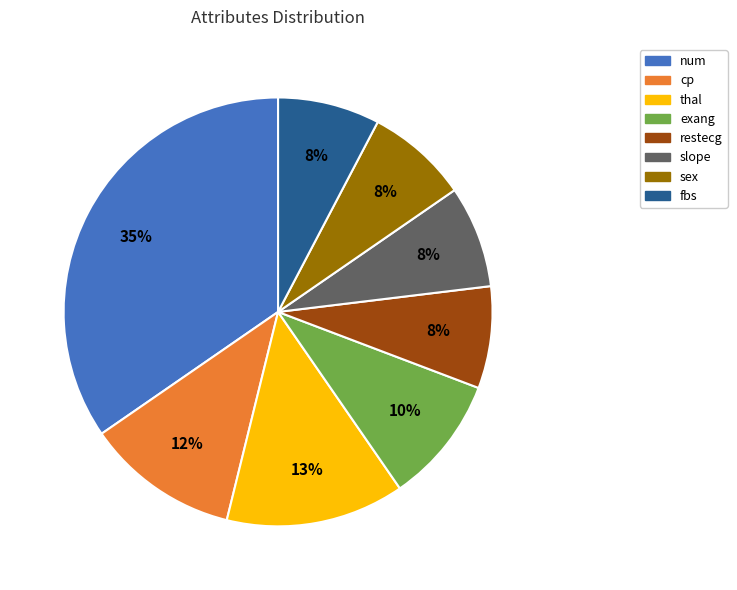

What percentage is the exang slice, to the nearest percent?

10%